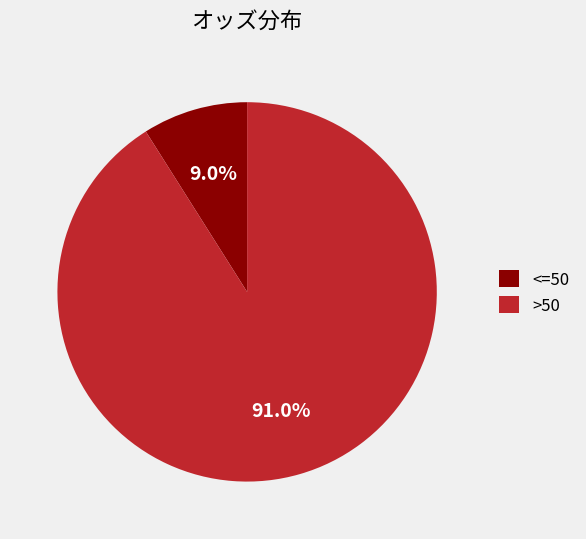

What portion of the pie excludes >50?

9.0%